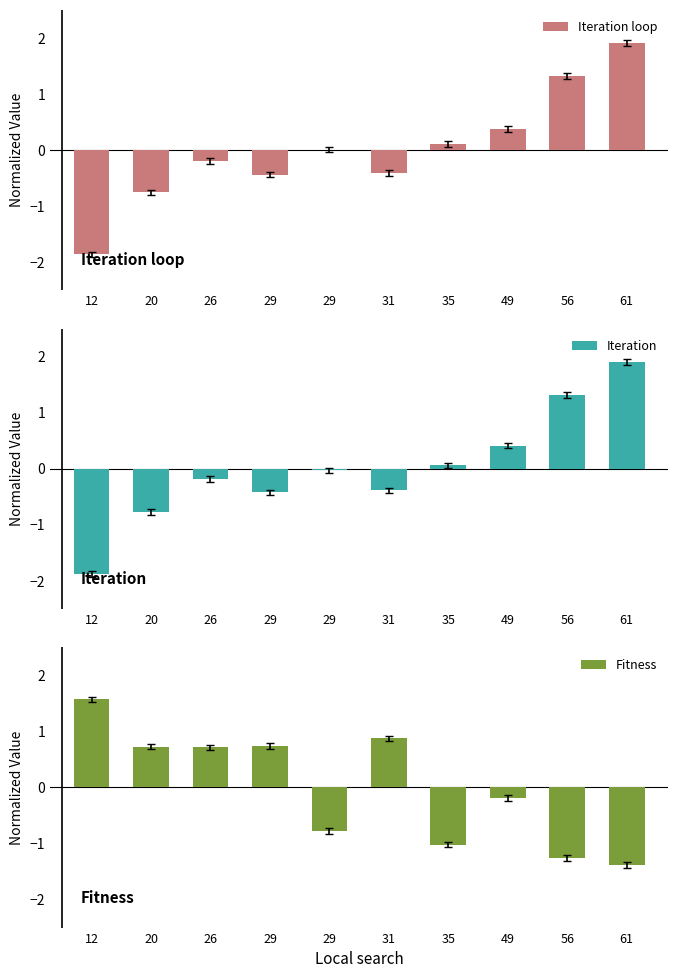

What is the spread (max minus min) of values at 49?

0.6